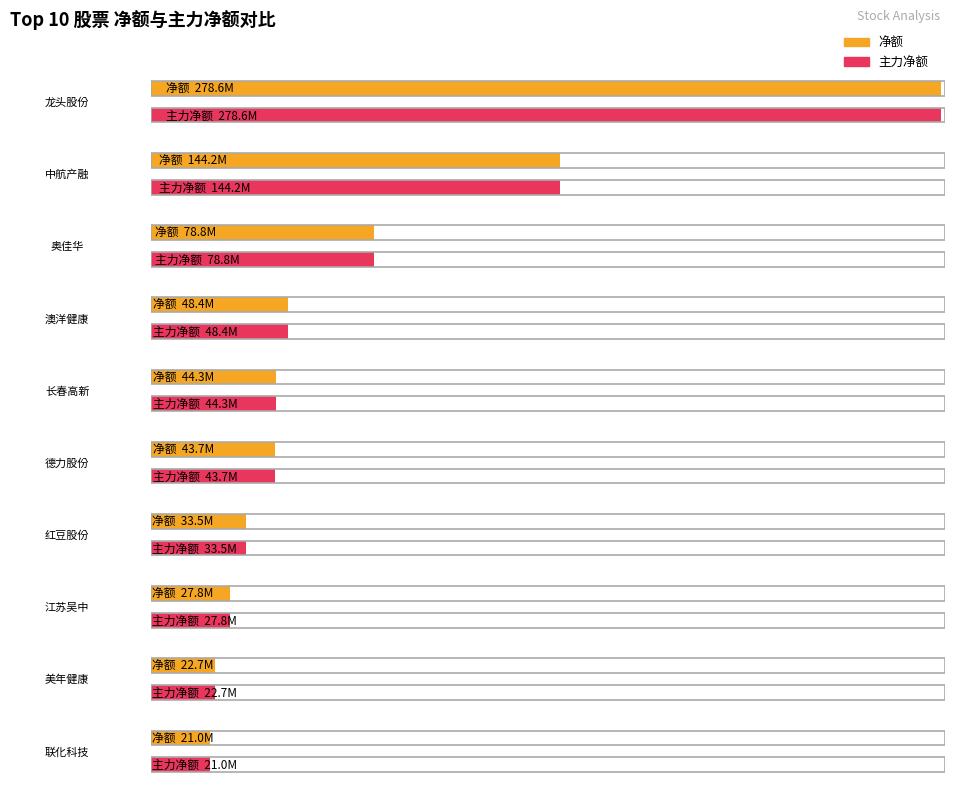

The value of 主力净额 at 江苏吴中 is 27843883. True or false?

True